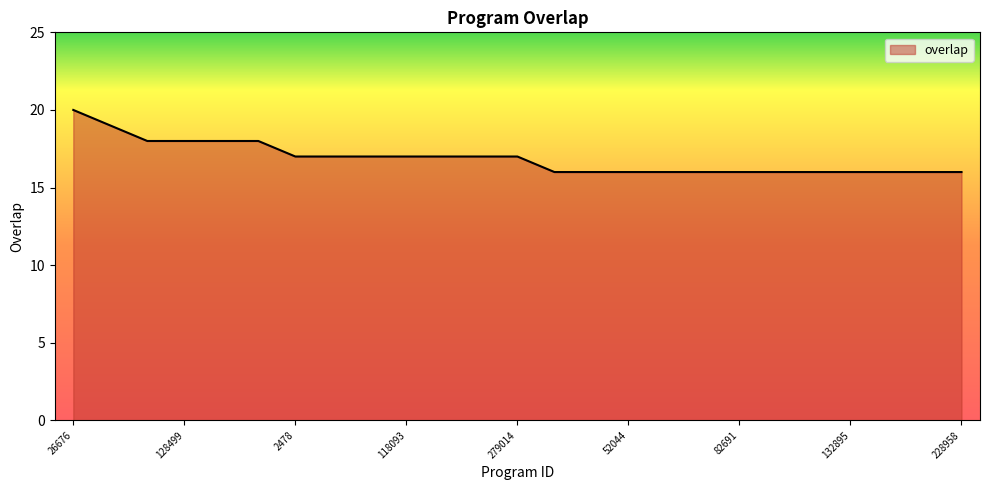

What is the greatest value displayed?

20